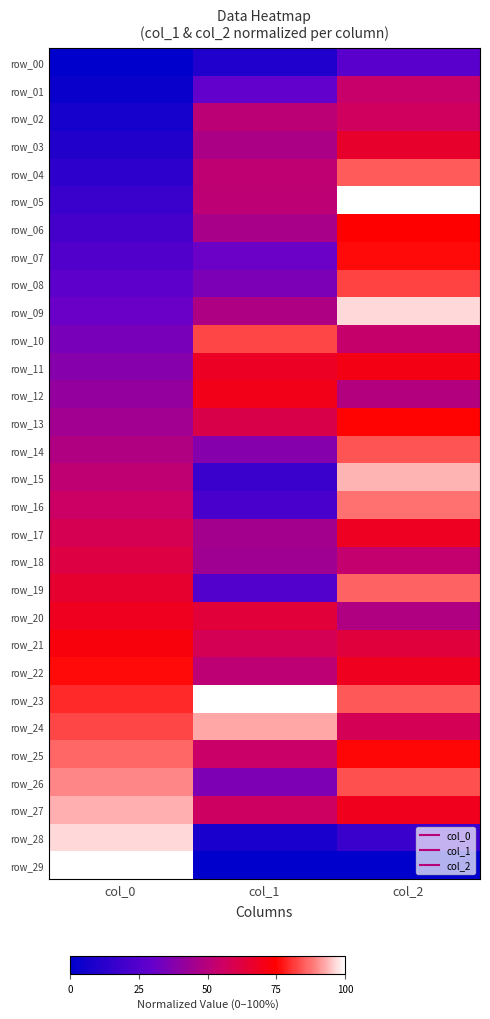

What is the difference between the second highest and minimum values in the row_12 series?

0.1